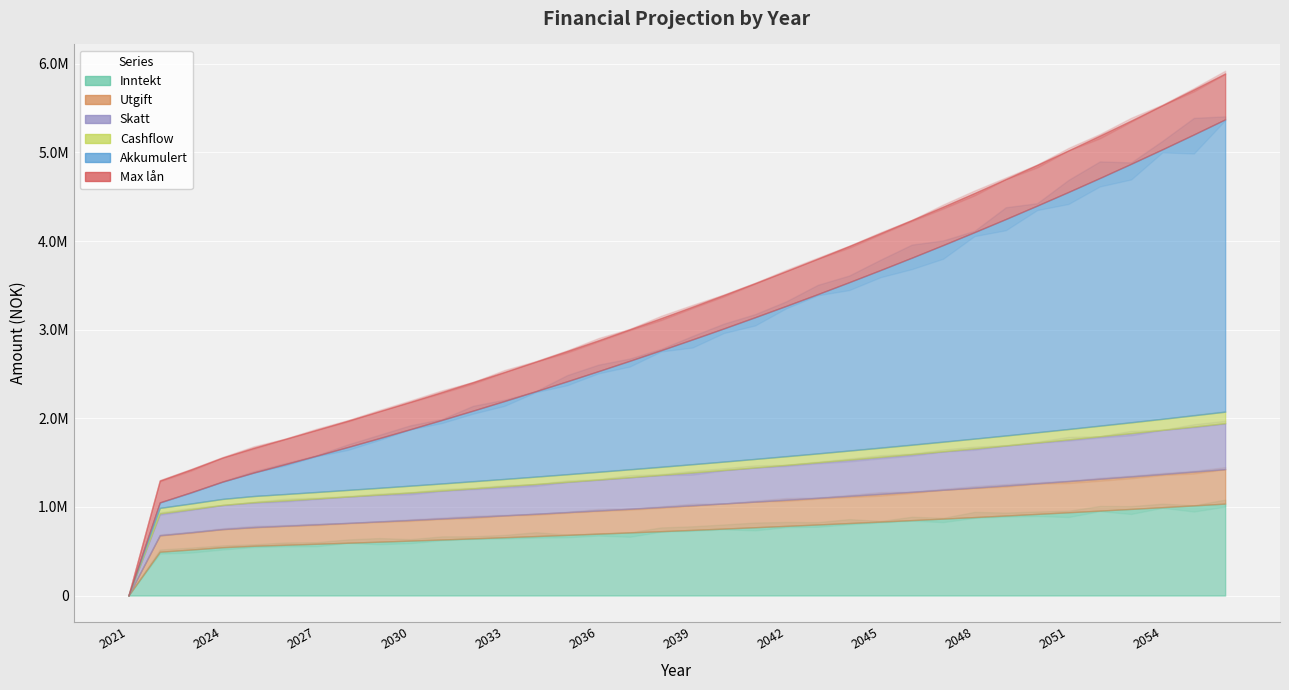

Is the value of Utgift at 2045 greater than the value of Akkumulert at 2051?

No